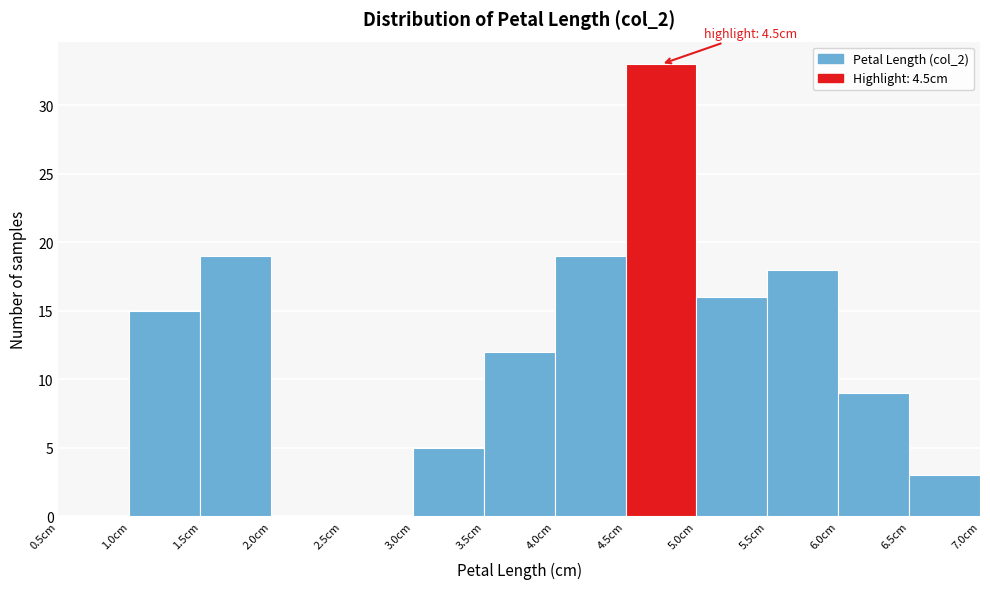

Over which range of the x-axis is the bar tallest?

4.5 to 5.0